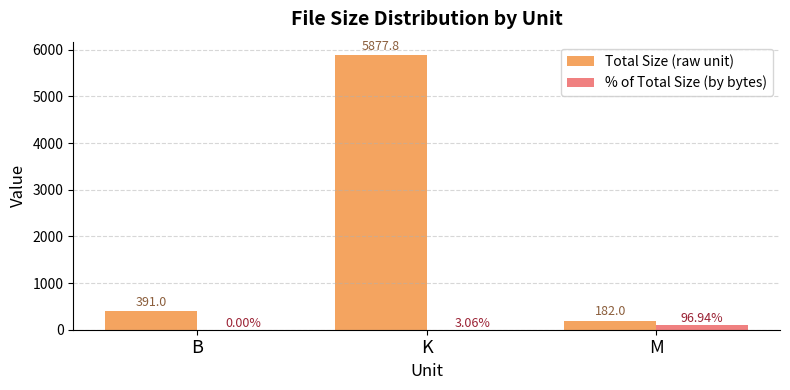

Where is Total Size (raw unit) nearest to the value 3029?

B